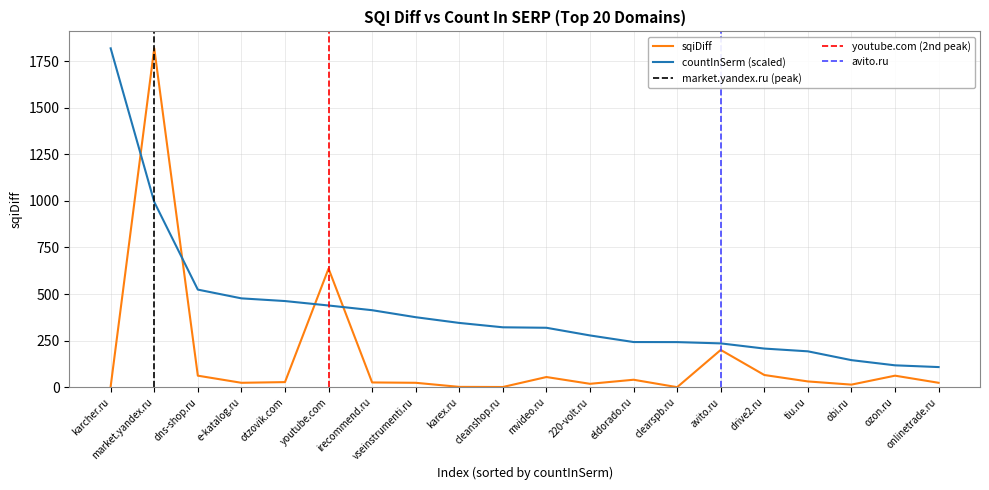

How many lines are shown in the chart?

2